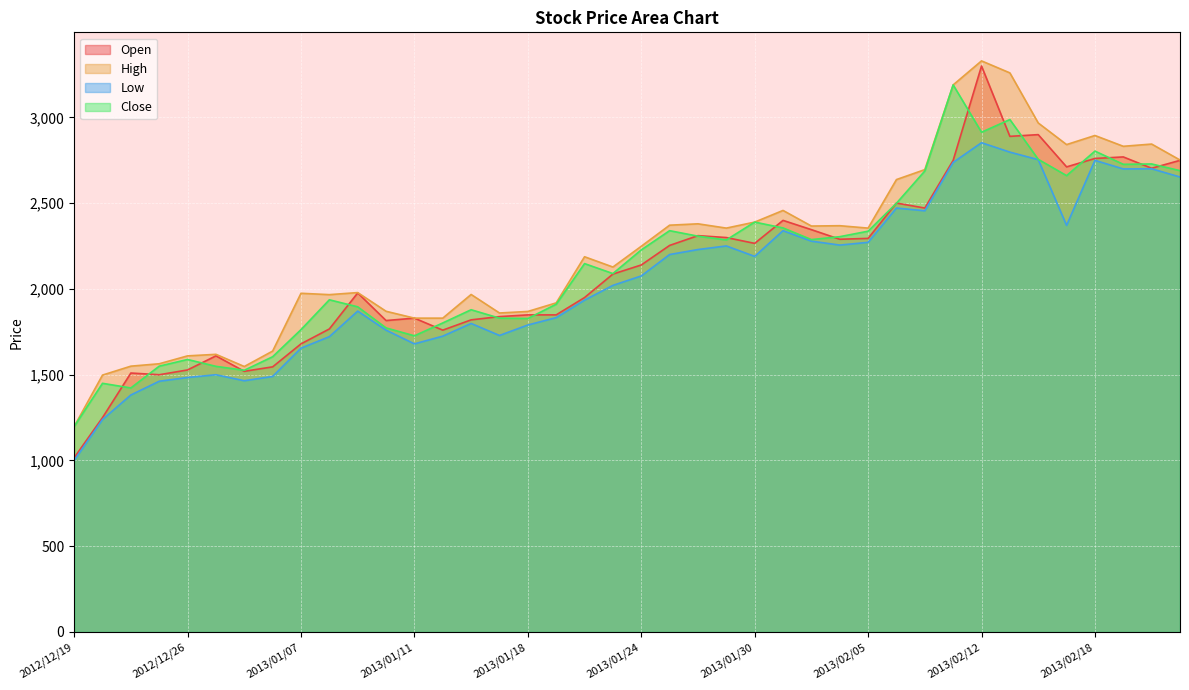

True or false: High and Open cross at least once.

False